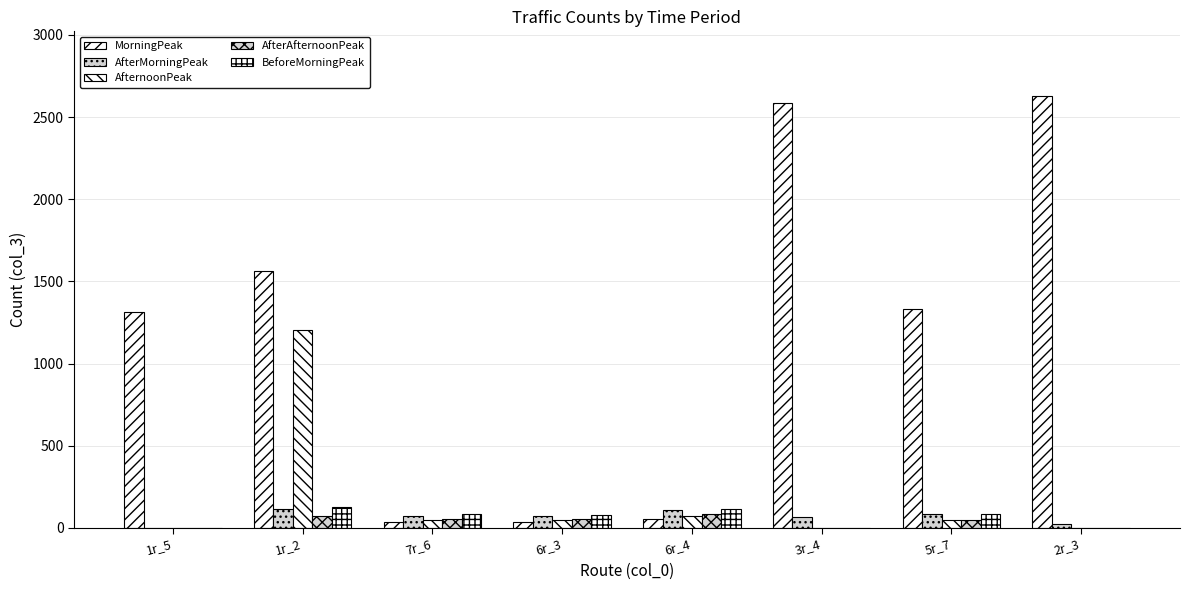

Does the chart contain stacked bars?

No